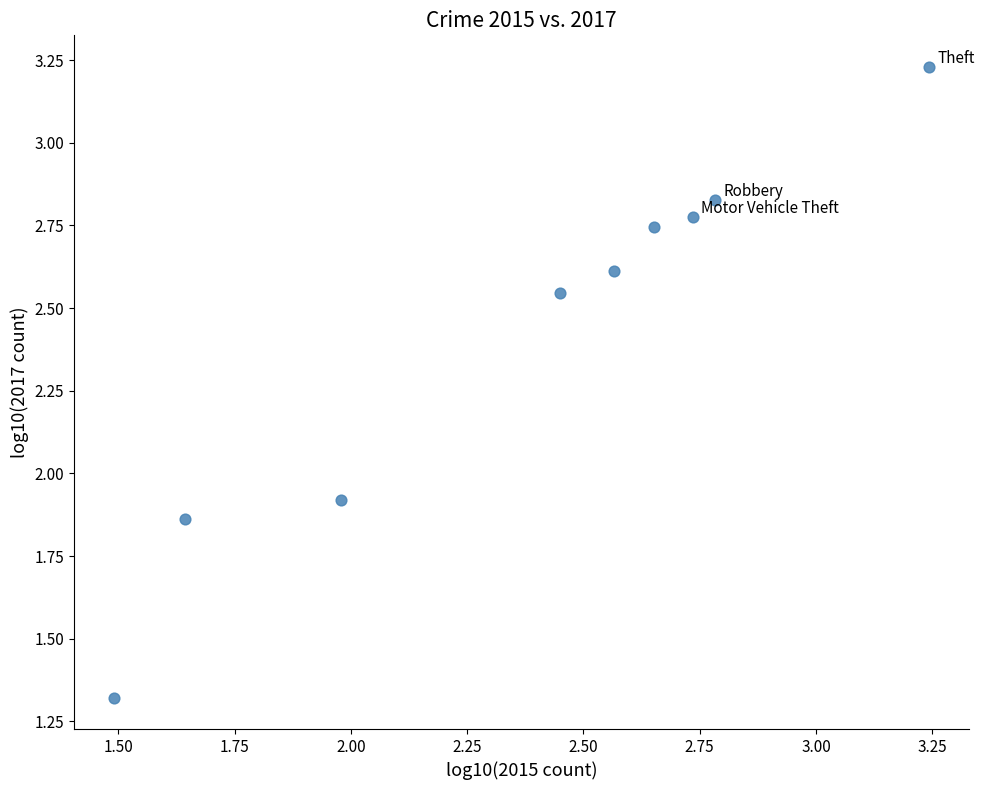

What is the average Y value?

2.4